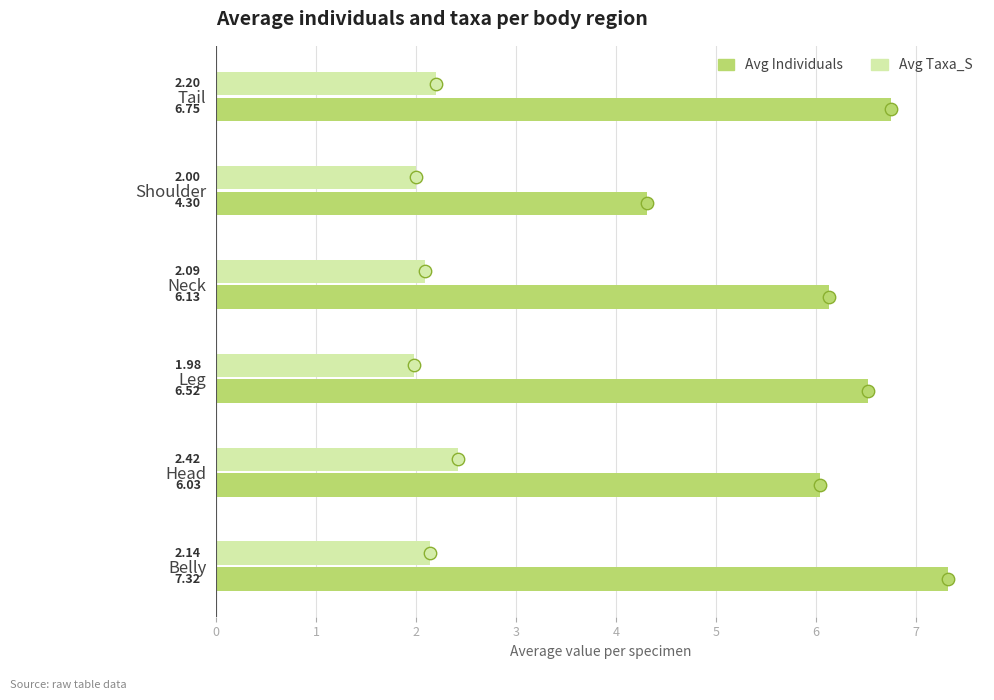

Which series has the largest total across all categories?

Avg Individuals